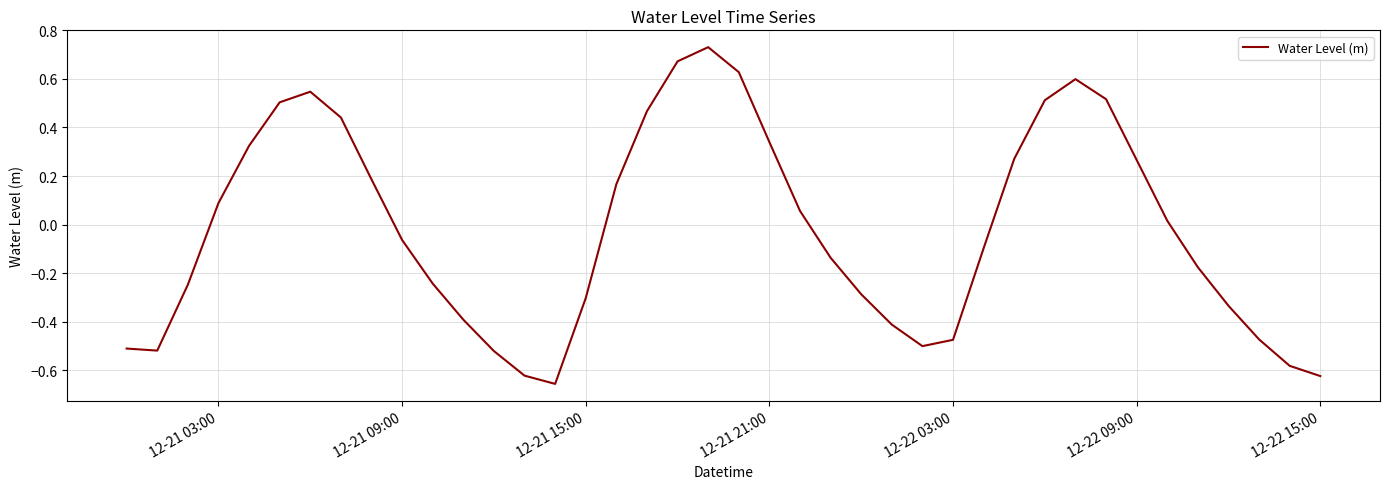

What is the difference between the maximum and minimum values?

1.4